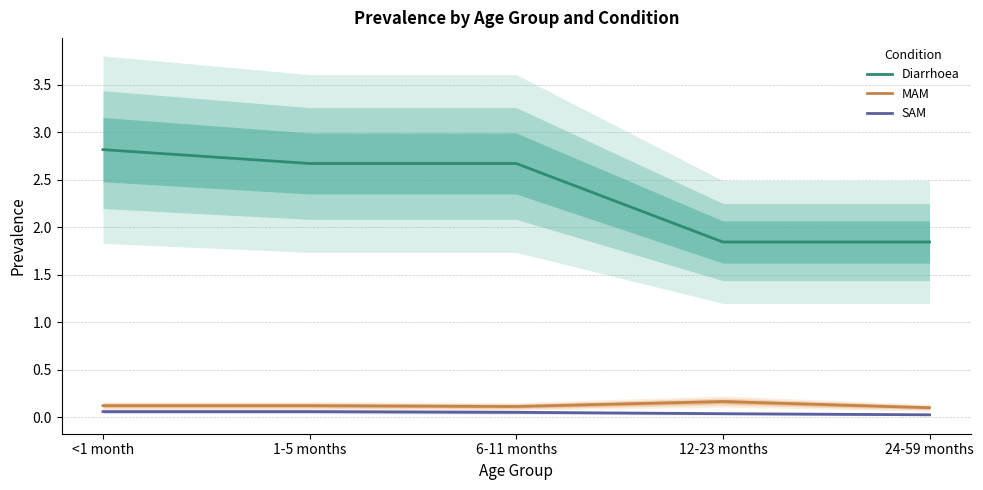

What is the spread (max minus min) of values at <1 month?

2.8